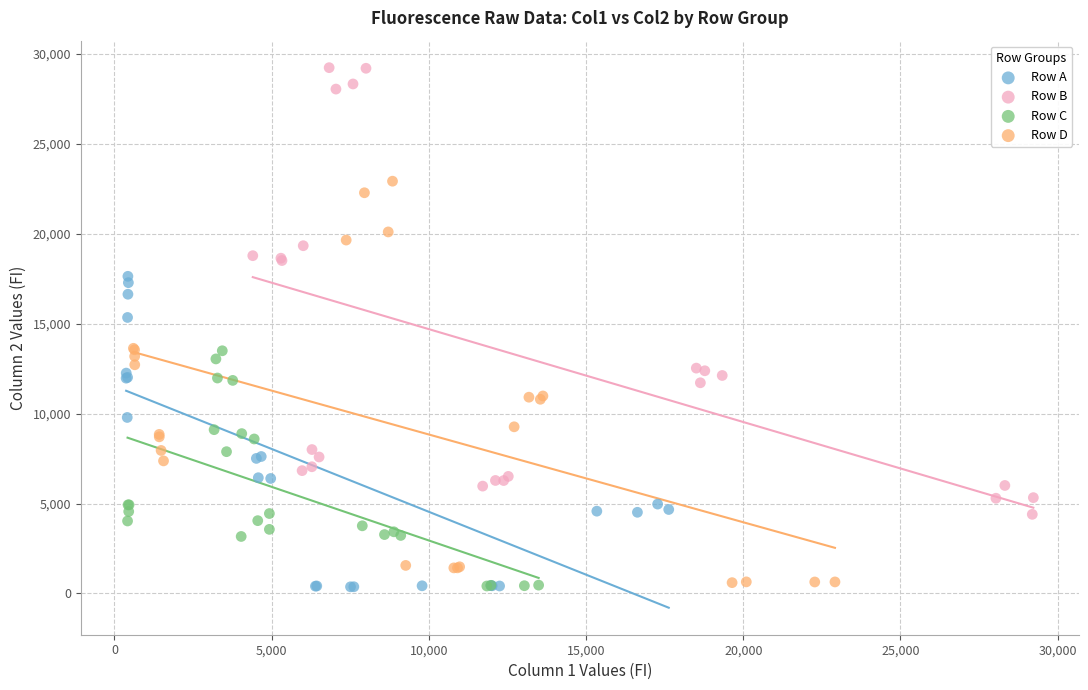

Which series has the widest spread of Y values?

Row B